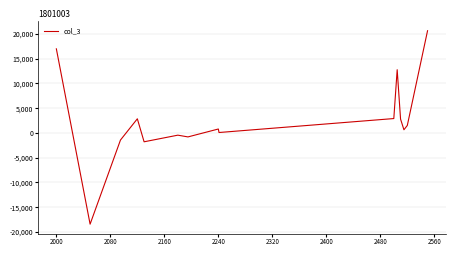

What is the greatest value displayed?

20656